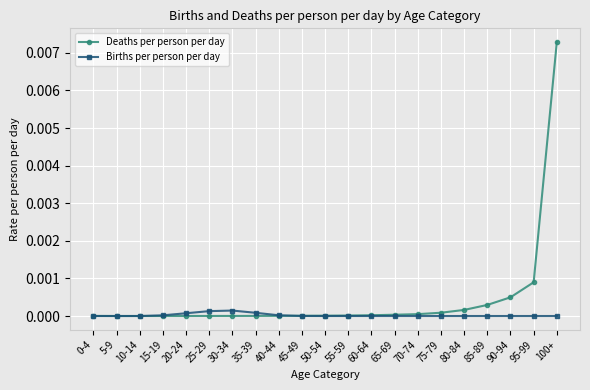

Is this an area chart (filled region under the line)?

No